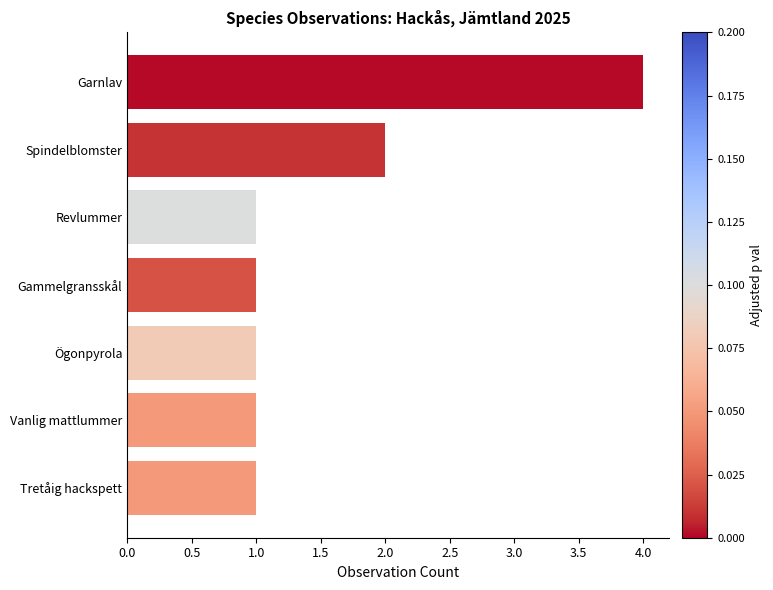

Are the bars horizontal?

Yes